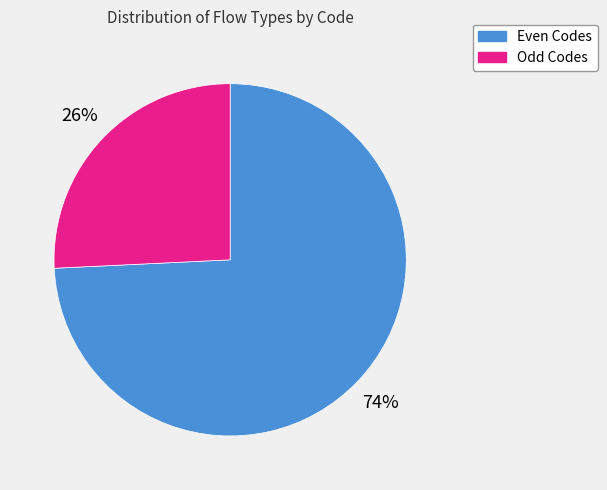

Is the sum of Odd Codes and Even Codes greater than half?

Yes